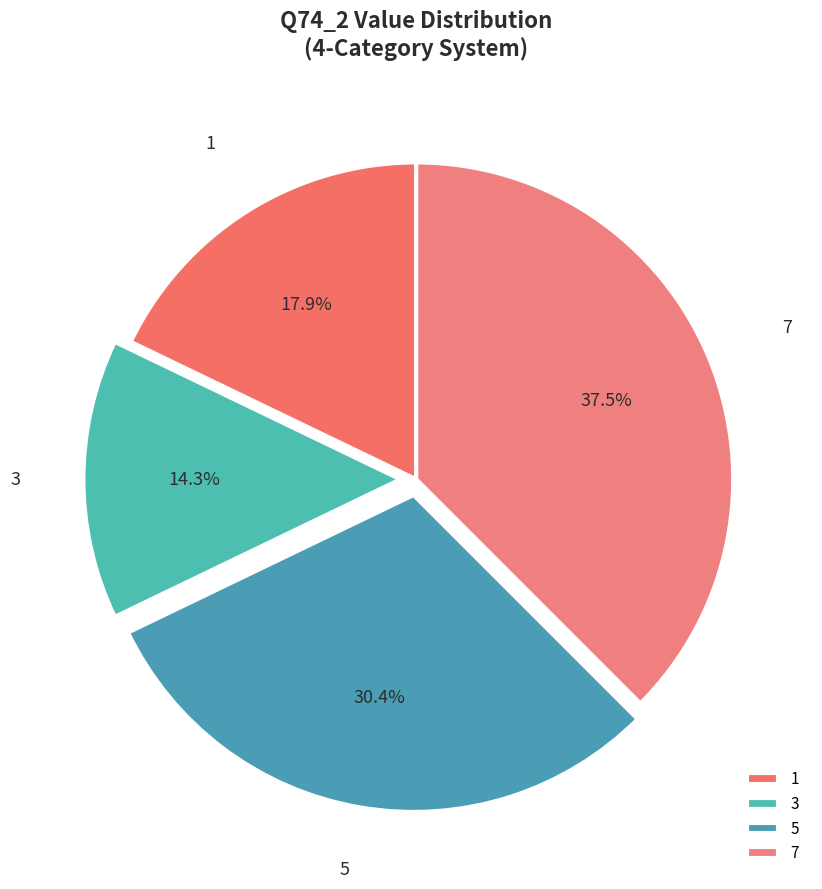

Is there any slice that represents more than half of the pie?

No